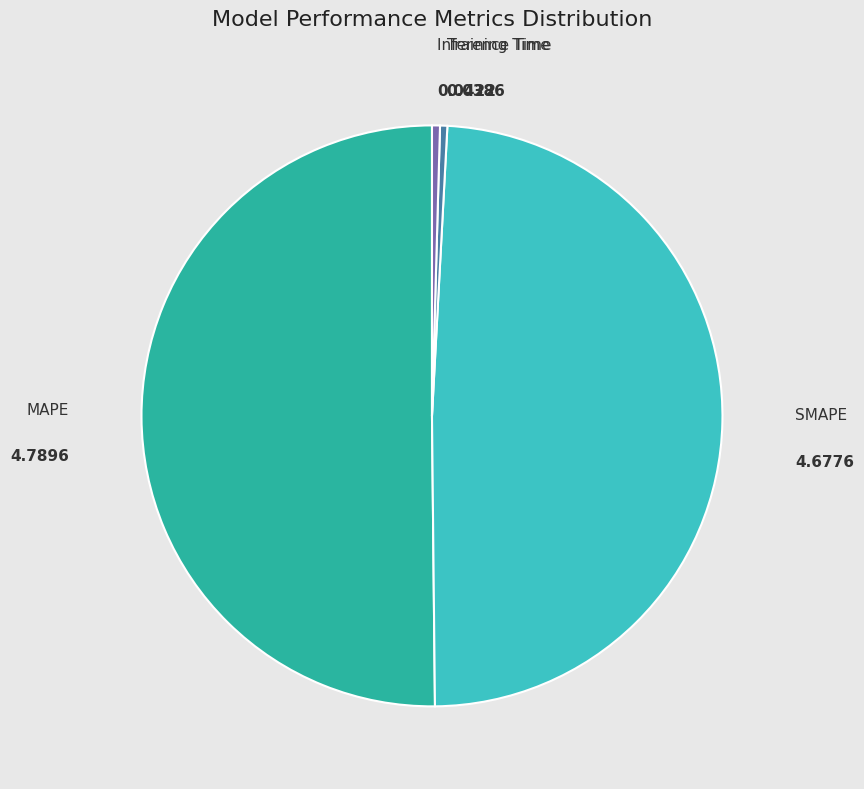

Which category has the biggest portion of the pie?

MAPE